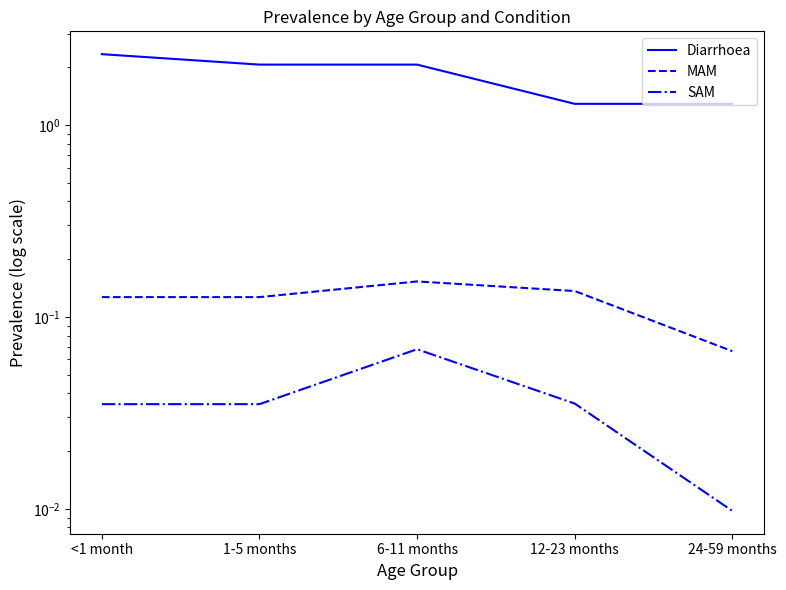

What is the sum of the Diarrhoea values at 6-11 months and <1 month?

4.4